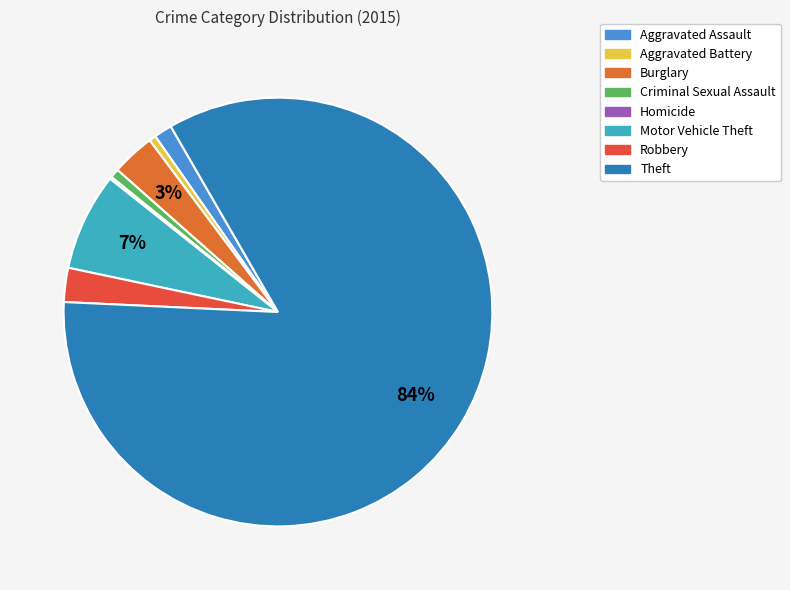

Which category has the biggest portion of the pie?

Theft